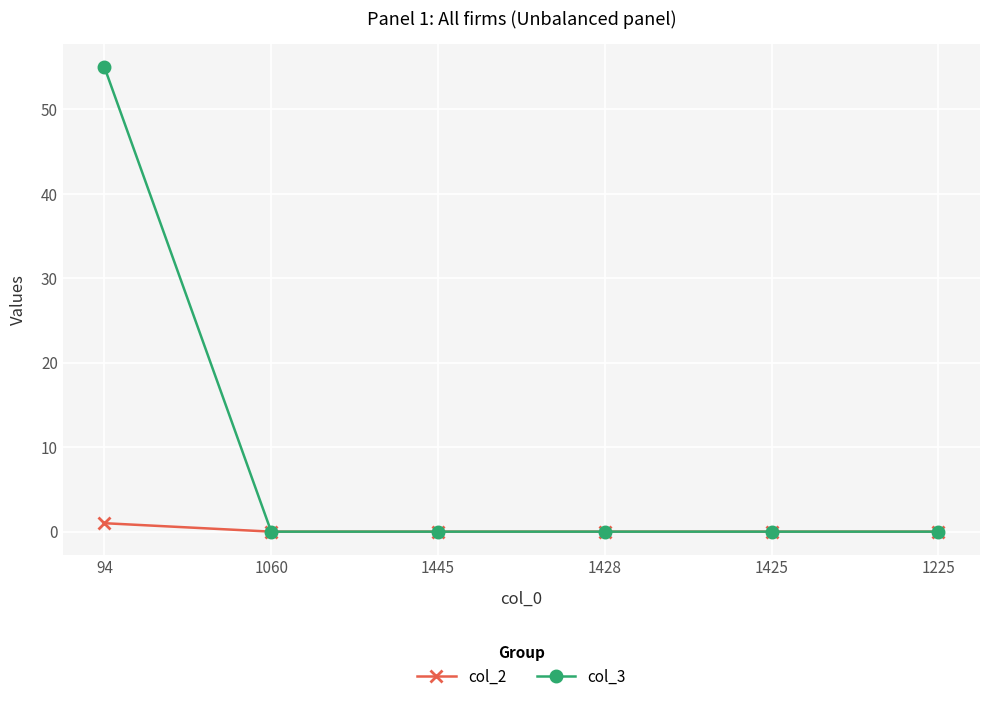

At how many categories does at least one series exceed 46?

1